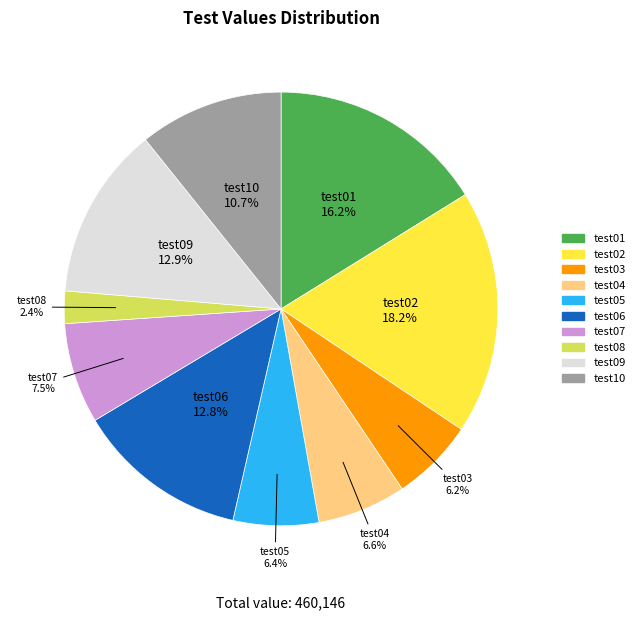

What percentage do test09 and test07 together represent?

20.4%